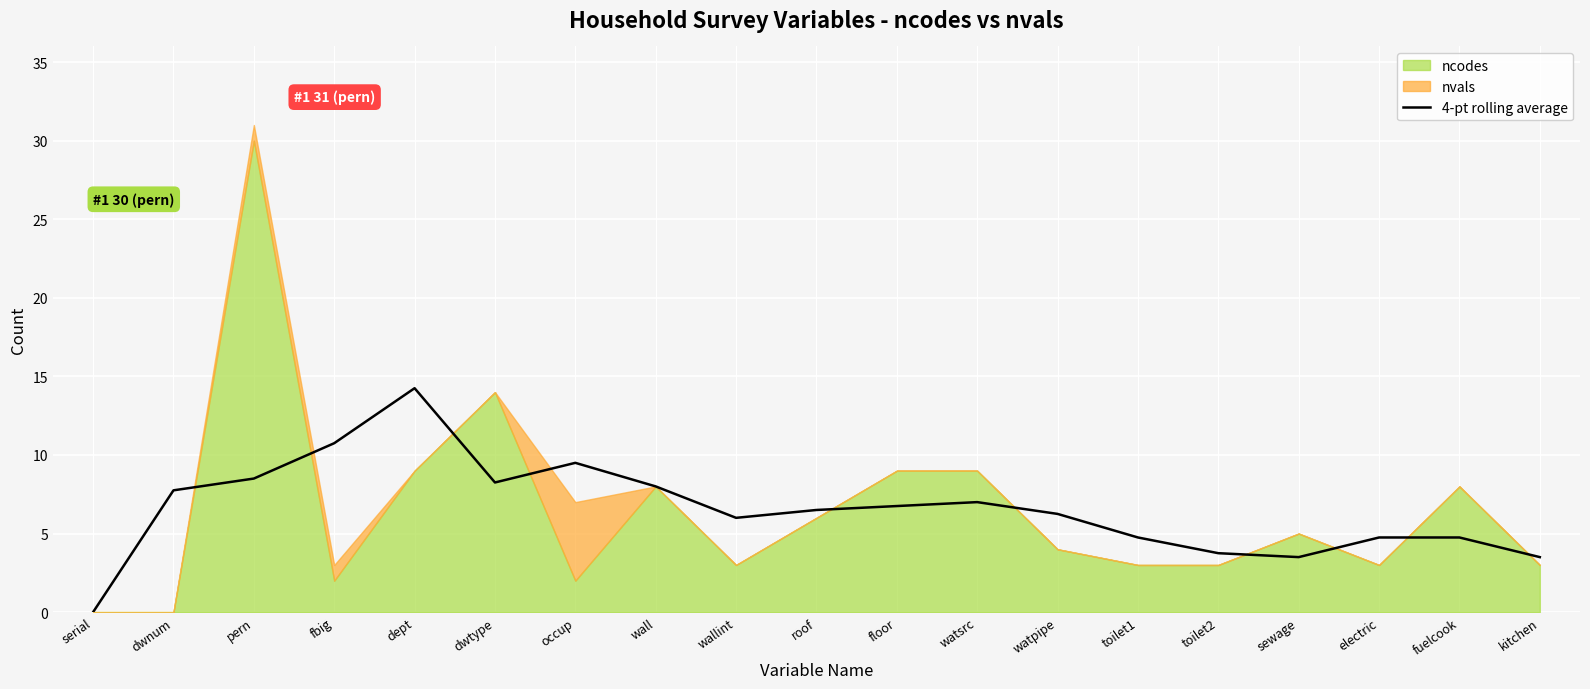

Is it true that the value at watsrc is 1.6?

False